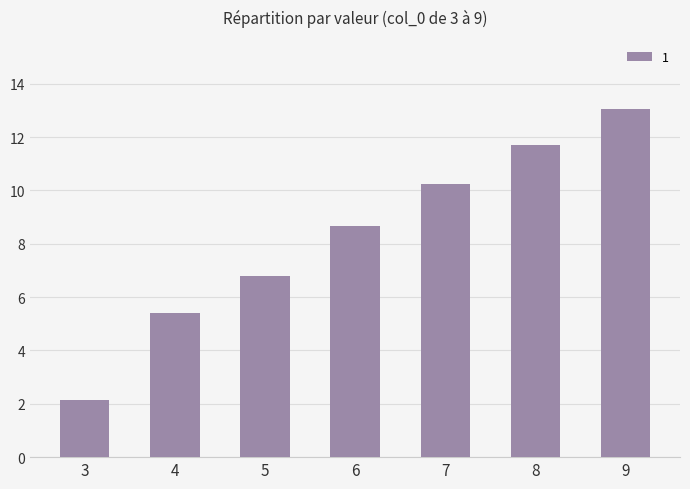

Rank the categories by value from highest to lowest.

9, 8, 7, 6, 5, 4, 3